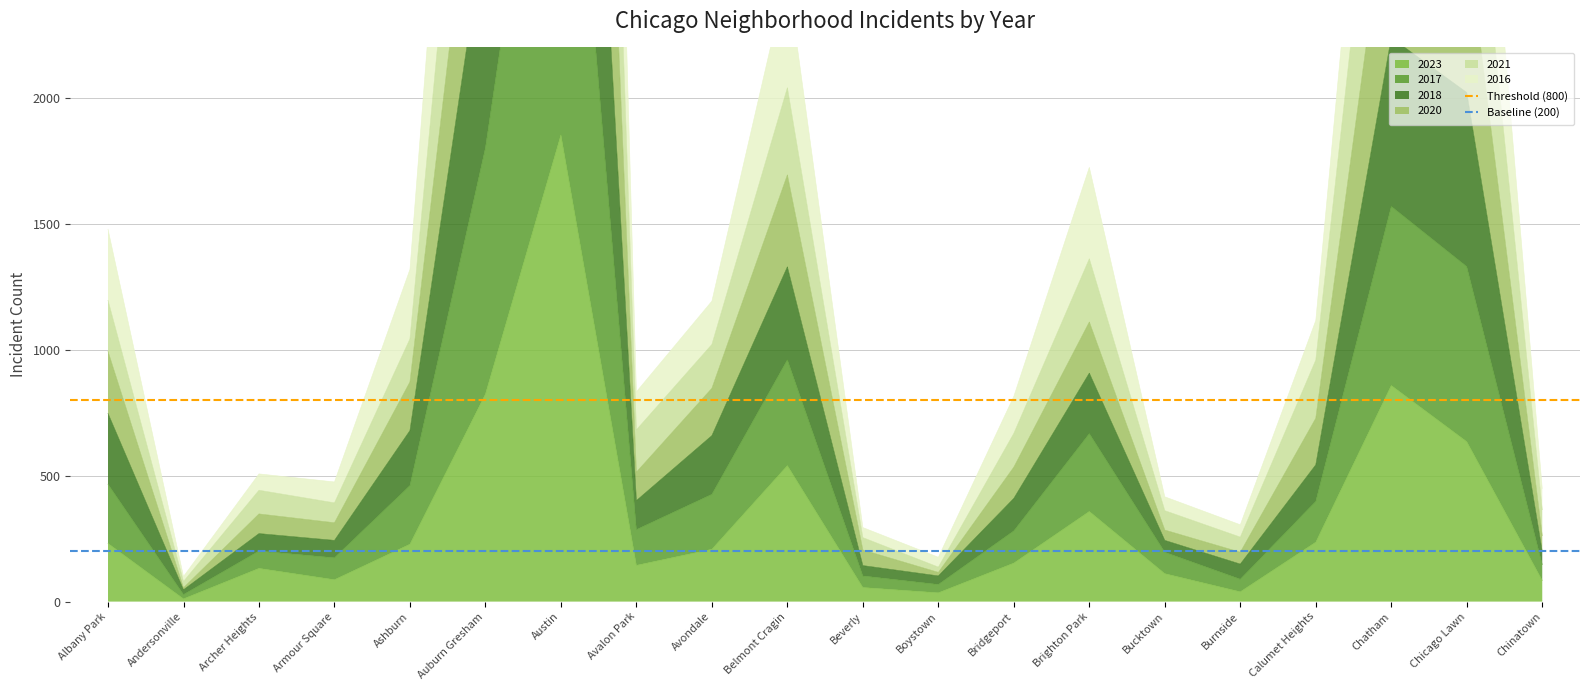

Is the value of Baseline (200) at Andersonville greater than the value of Threshold (800) at Andersonville?

No